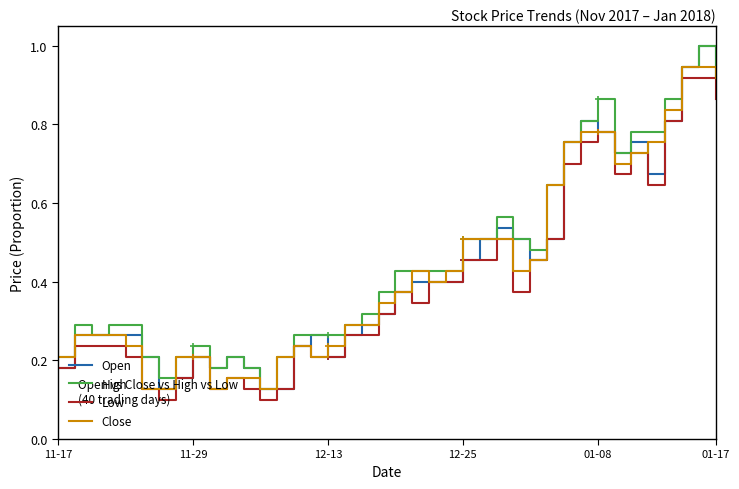

Read the Low value at 6.

0.1